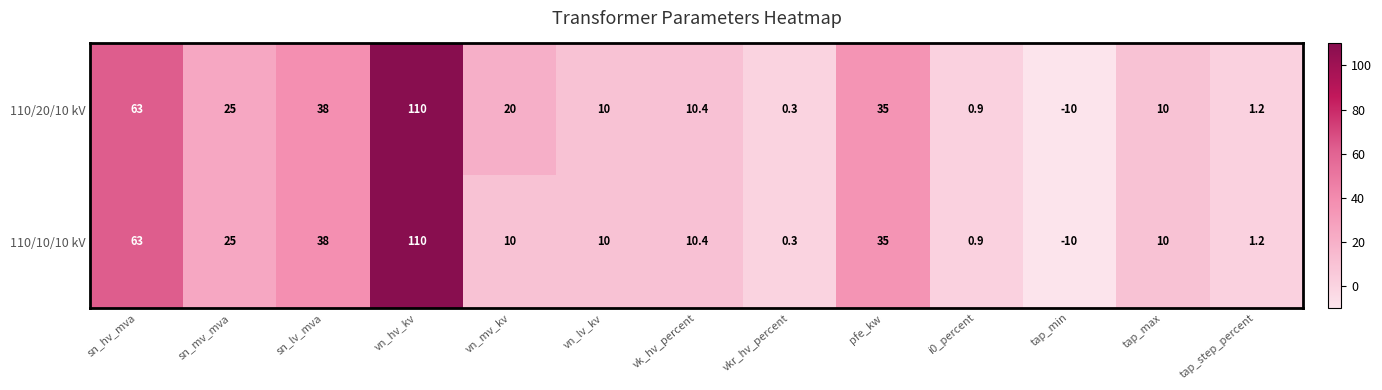

How many values in 110/20/10 kV are below zero?

1